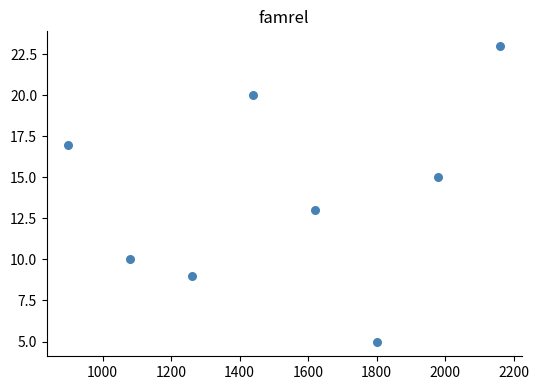

What is the range of X values (max minus min)?

1260